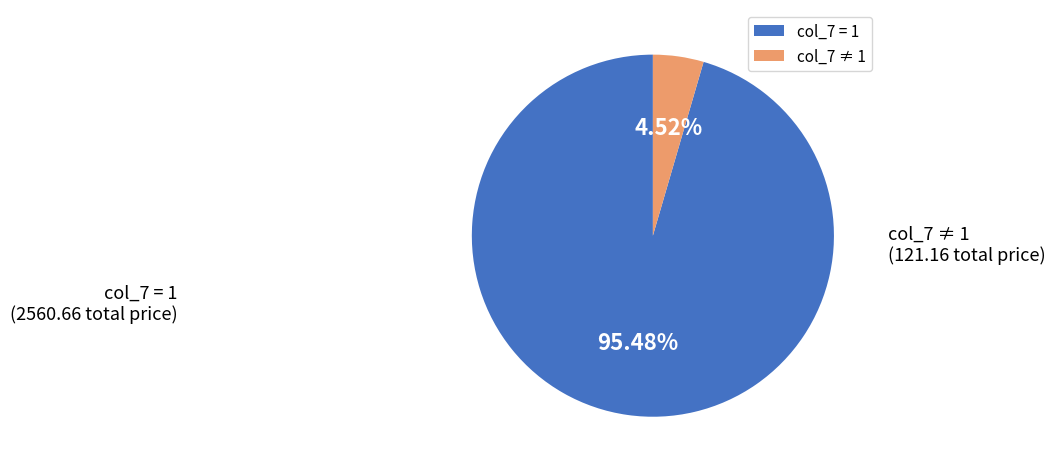

Which slice is the smallest?

col_7 ≠ 1